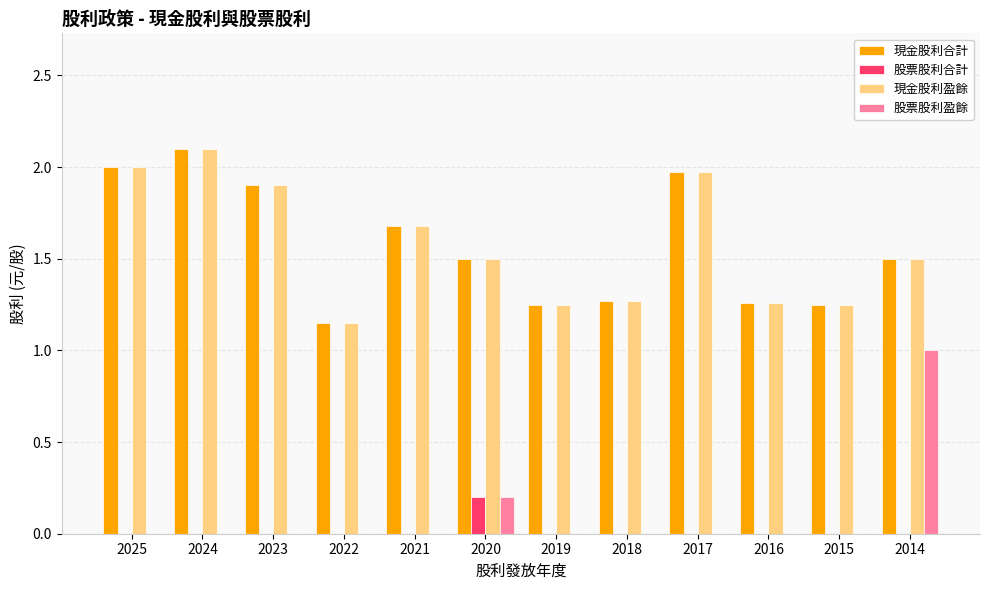

Is the value of 現金股利盈餘 at 2022 greater than the value of 股票股利合計 at 2021?

Yes